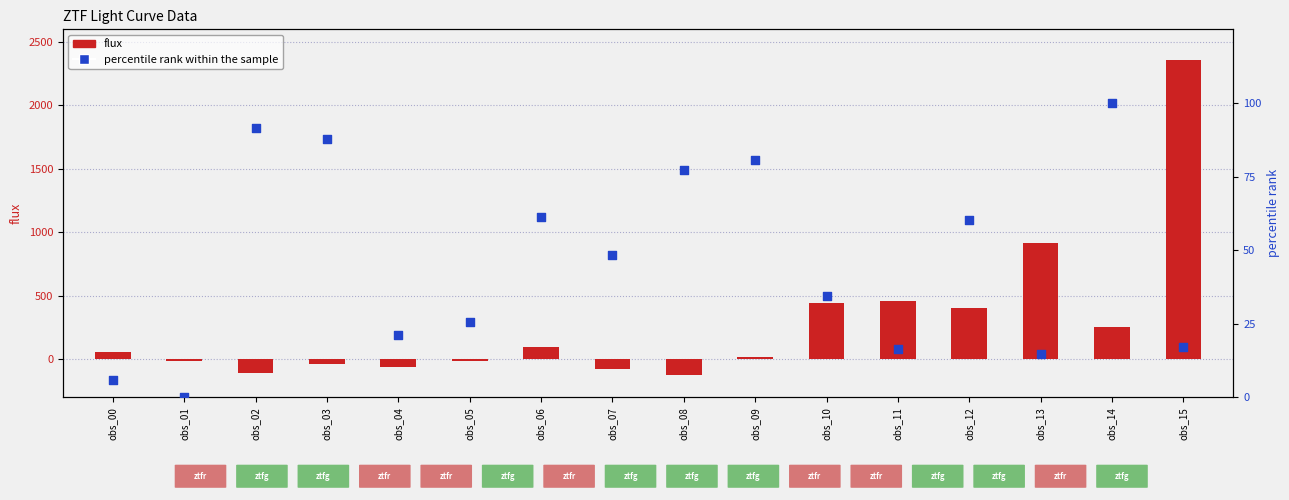

What are all the series names shown in the legend?

flux, percentile rank within the sample